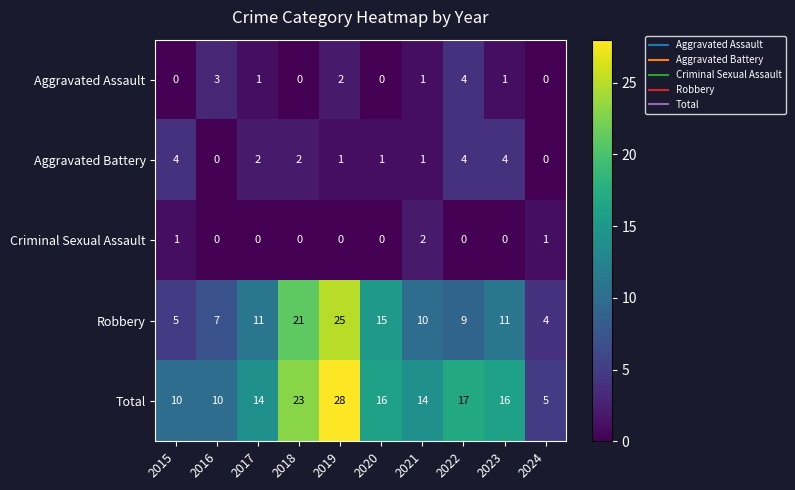

What is the sum of the Total values at 2021 and 2018?

37